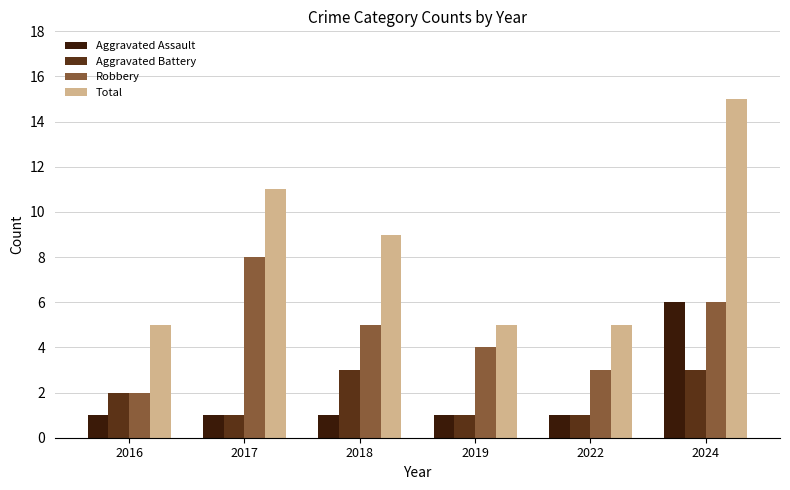

Are the bars horizontal?

No